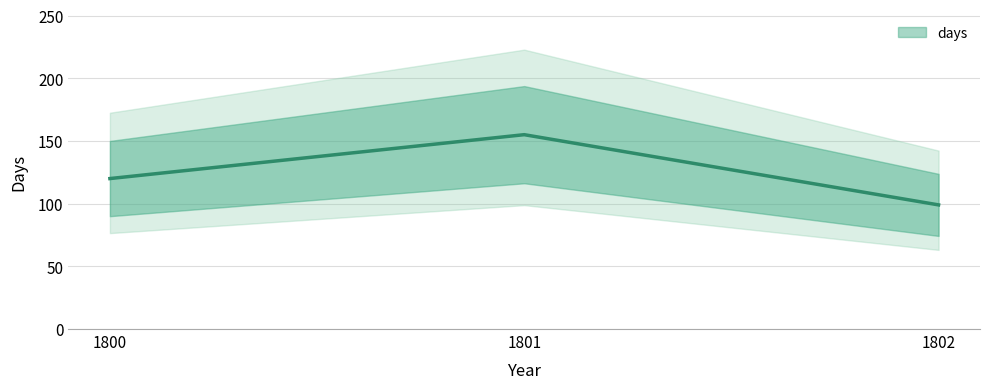

What is the difference between the maximum and minimum values?

56